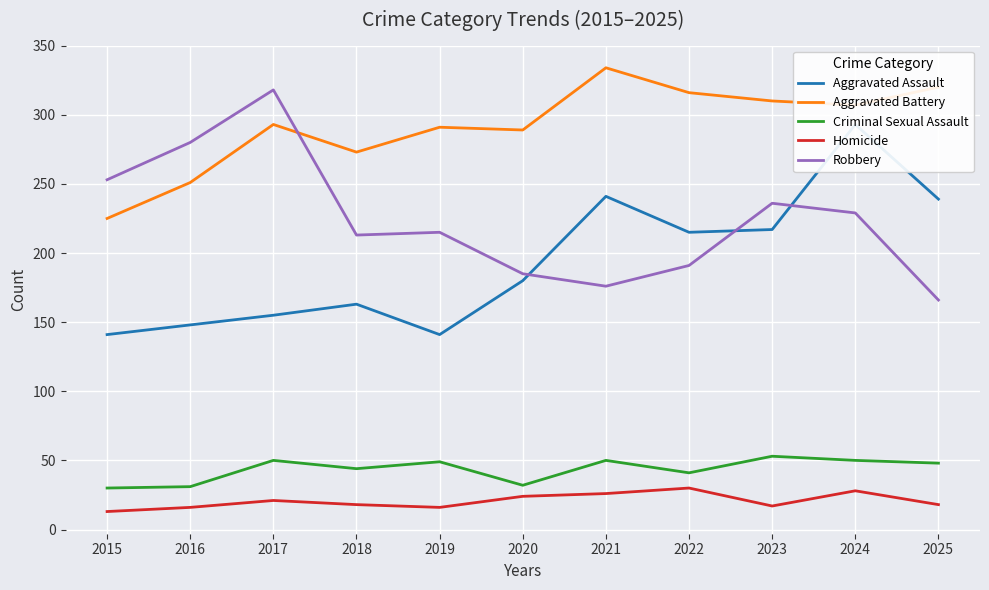

What is the spread (max minus min) of values at 2019?

275